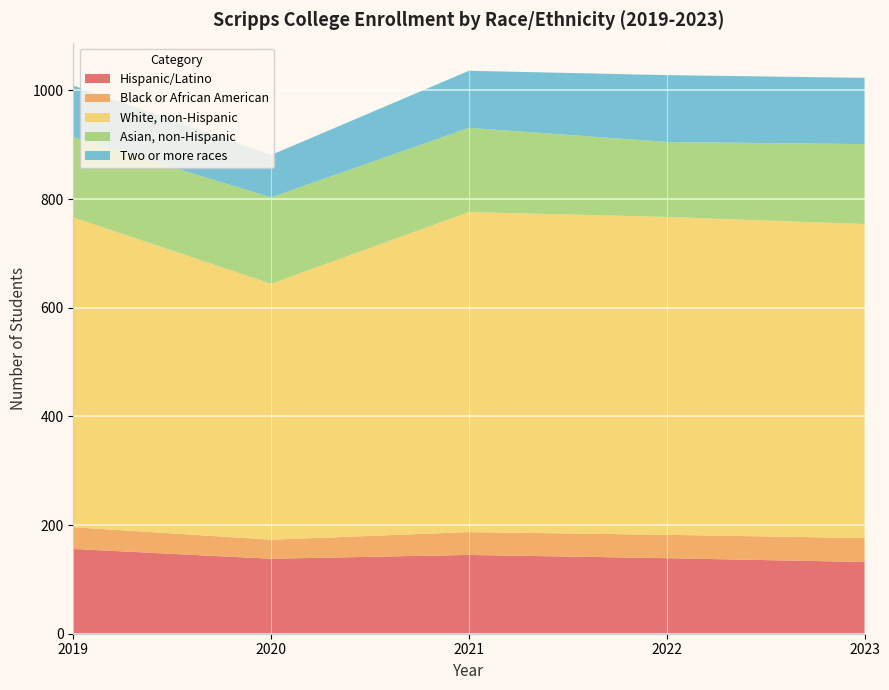

Reading left to right, transcribe all the data shown in this chart.

Hispanic/Latino: 2019=156	2020=138	2021=145	2022=139	2023=132
Black or African American: 2019=40	2020=35	2021=42	2022=43	2023=44
White, non-Hispanic: 2019=570	2020=471	2021=589	2022=585	2023=578
Asian, non-Hispanic: 2019=148	2020=159	2021=155	2022=138	2023=147
Two or more races: 2019=95	2020=78	2021=105	2022=123	2023=122